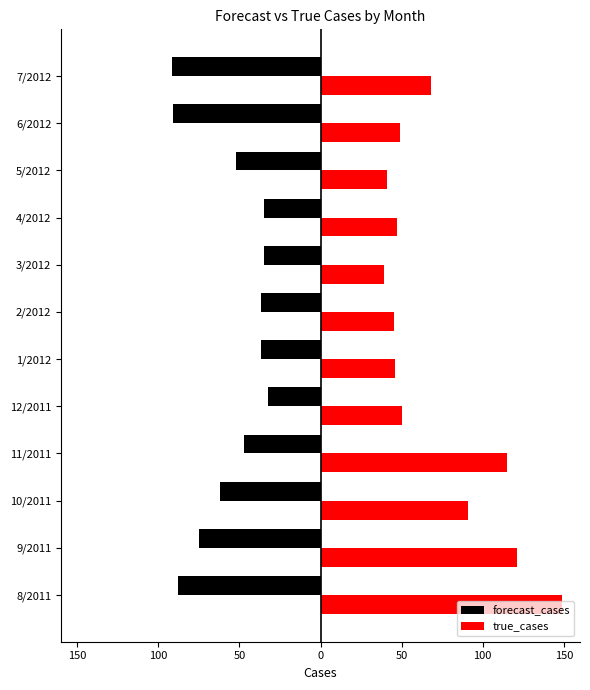

Reading left to right, what are all the values shown in this chart?

forecast_cases: -87.9	-74.8	-61.7	-47.5	-32.4	-36.4	-36.6	-35.0	-35.0	-52.3	-91.2	-91.3
true_cases: 149.0	121.0	91.0	115.0	50.0	46.0	45.0	39.0	47.0	41.0	49.0	68.0